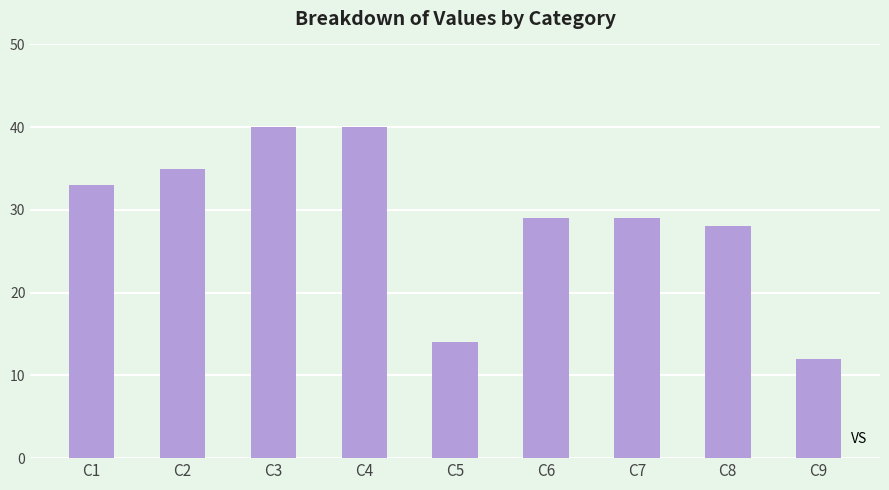

What is the smallest value displayed?

12